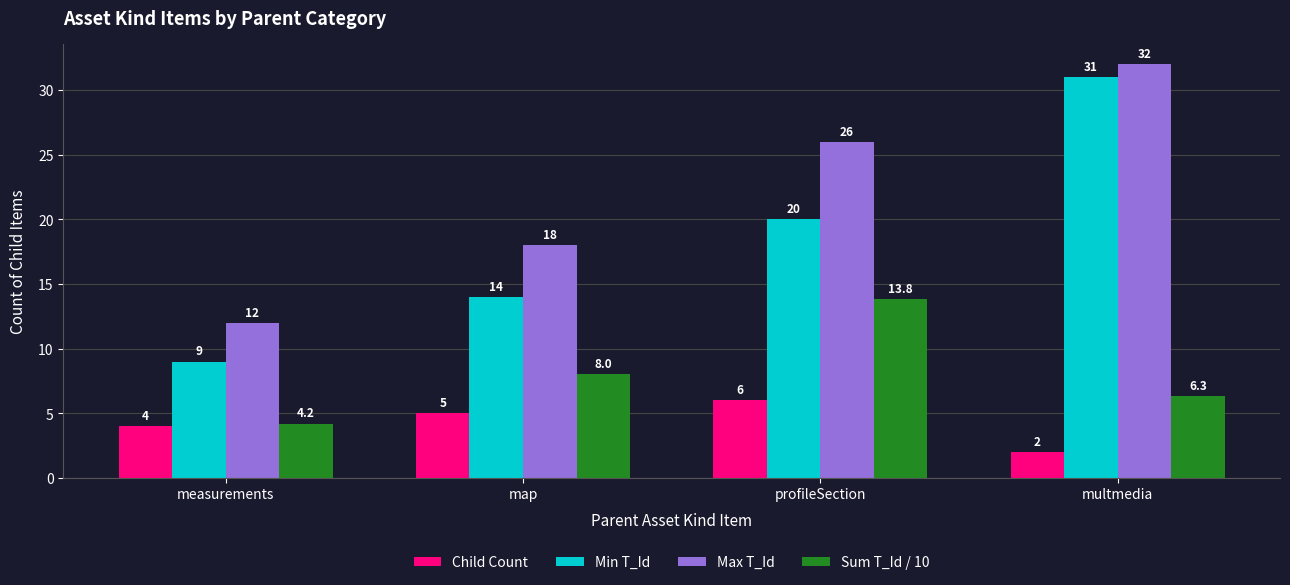

What is the approximate value of Min T_Id at map?

14.0